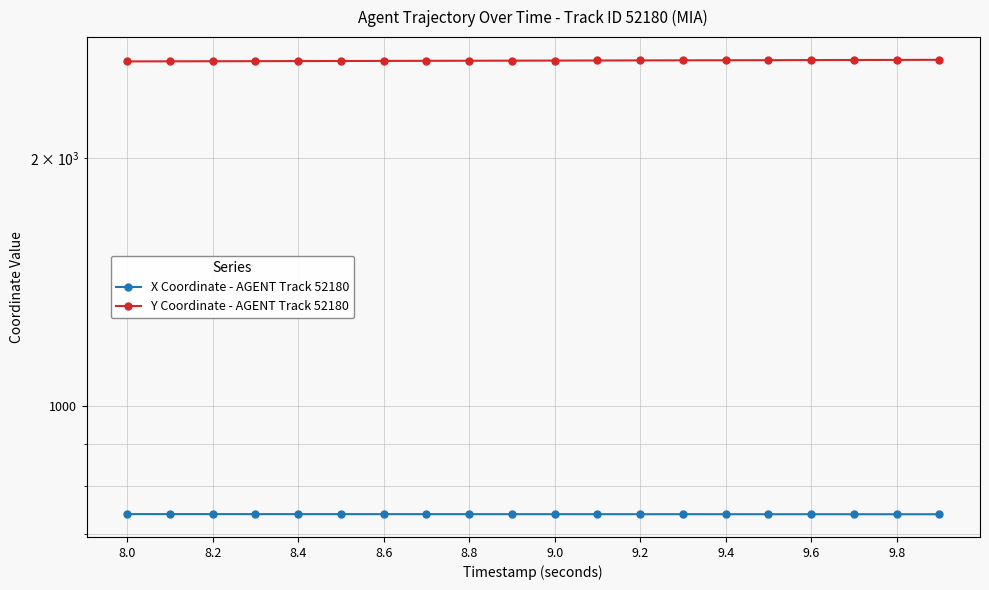

Which series has the largest total across all categories?

Y Coordinate - AGENT Track 52180